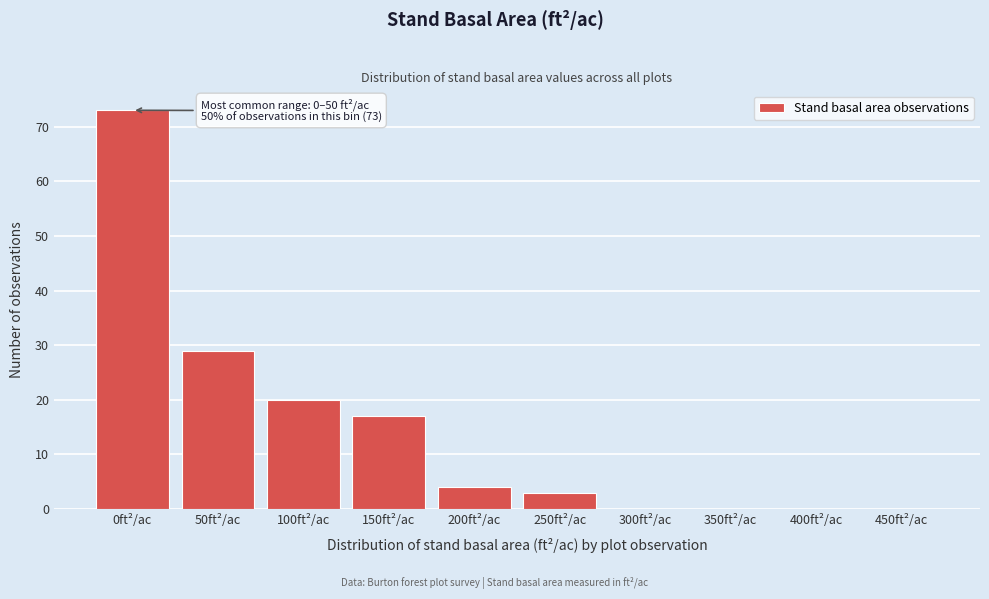

Reading left to right, list all the values displayed in this chart.

0ft²/ac=73	50ft²/ac=29	100ft²/ac=20	150ft²/ac=17	200ft²/ac=4	250ft²/ac=3	300ft²/ac=0	350ft²/ac=0	400ft²/ac=0	450ft²/ac=0